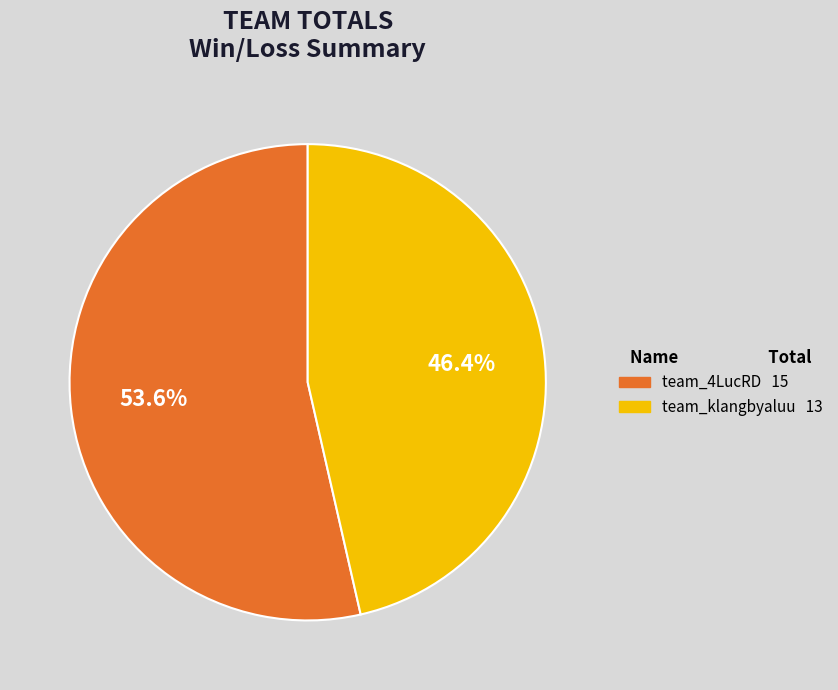

Which category accounts for the majority?

team_4LucRD